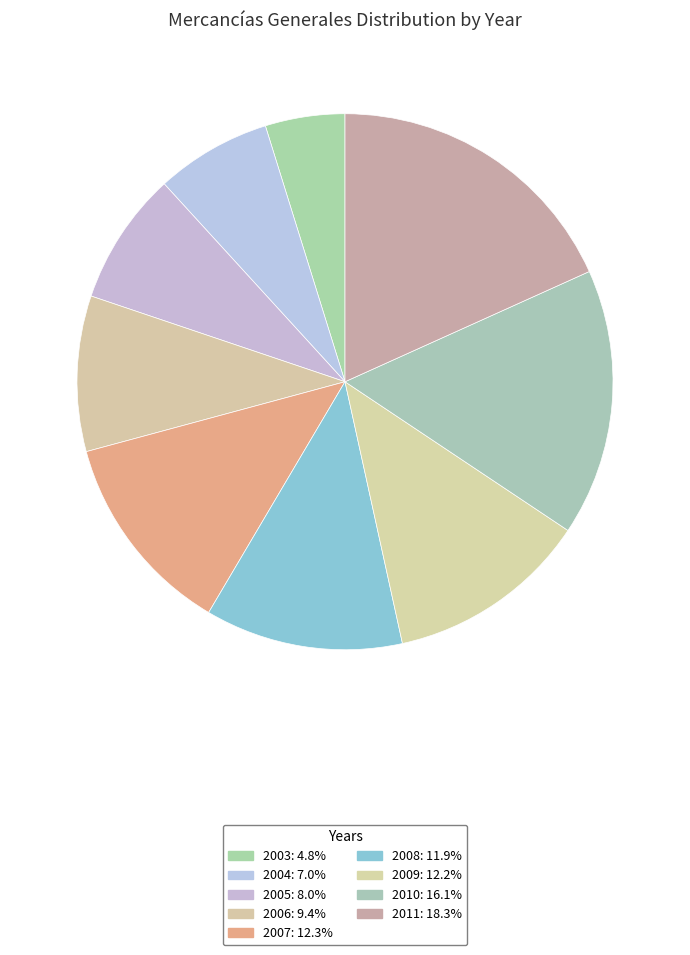

How many slices are in this pie chart?

9